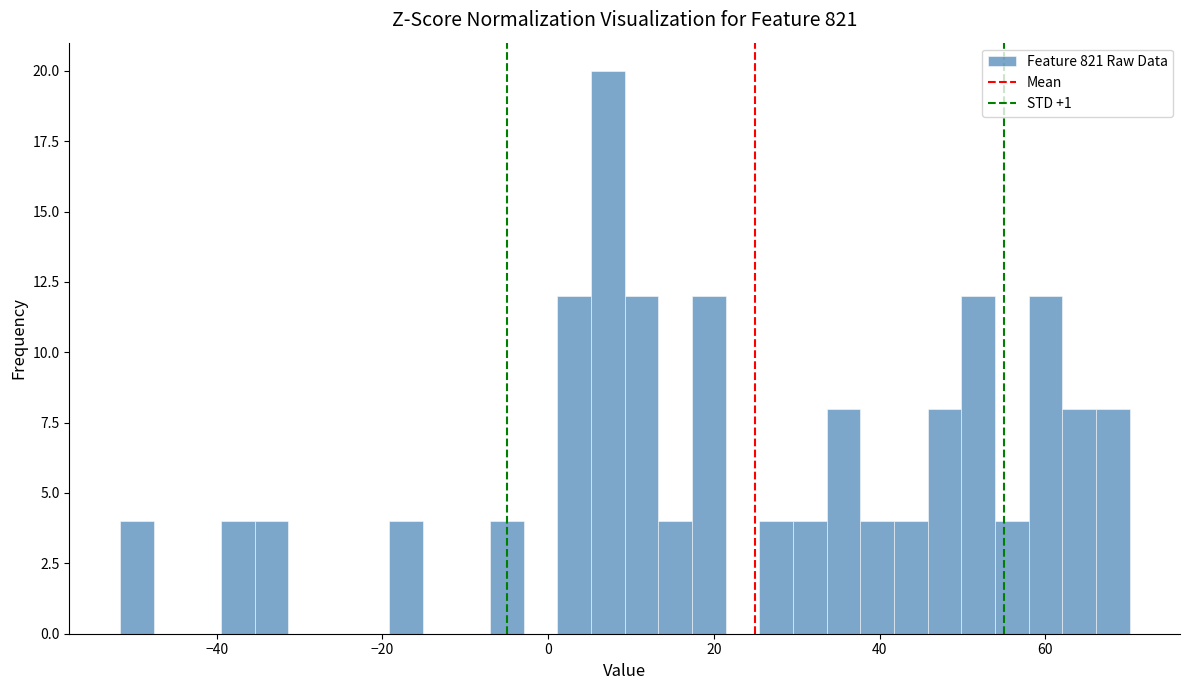

Read against the x-axis, roughly where is the centre of the tallest bar?

8